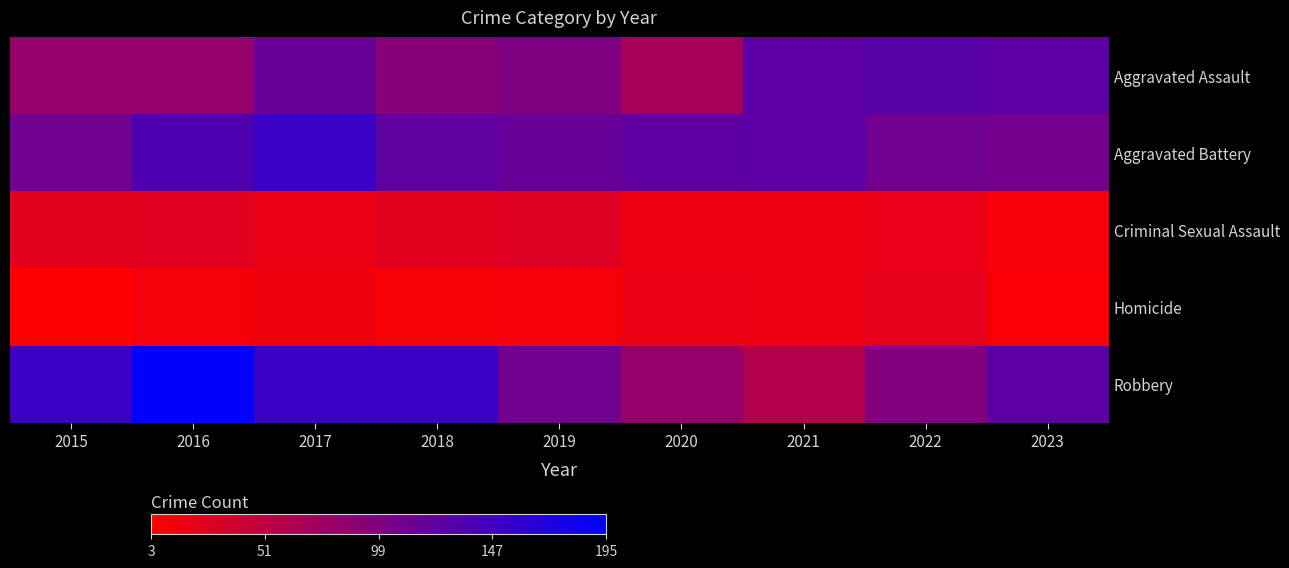

What is the total value across all series at 2017?

451